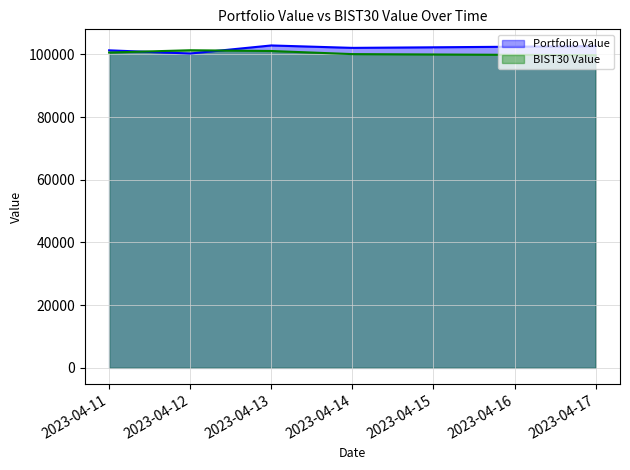

What is the value of the BIST30 Value point at the 5th from the left?

99730.7